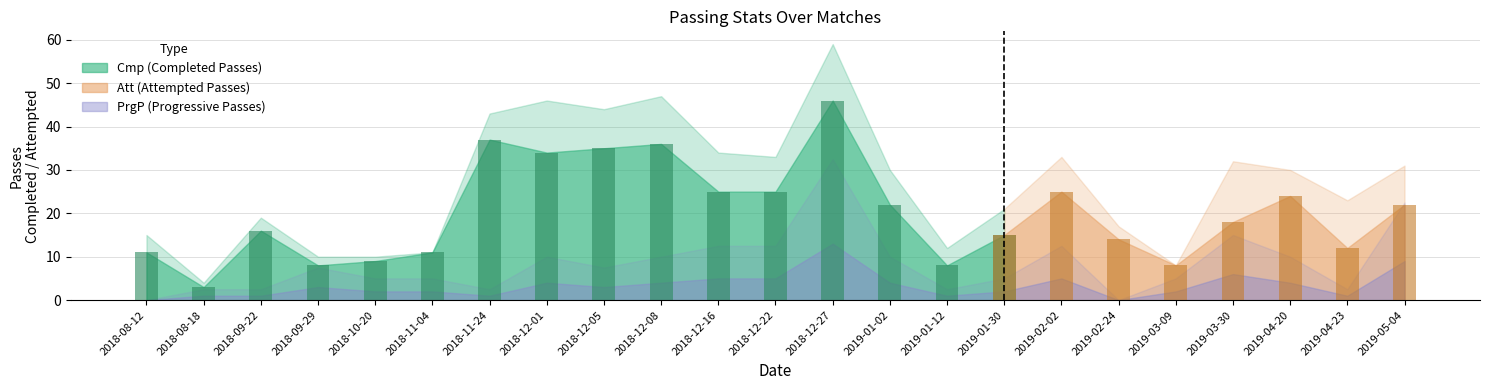

At how many categories does at least one series exceed 7?

22